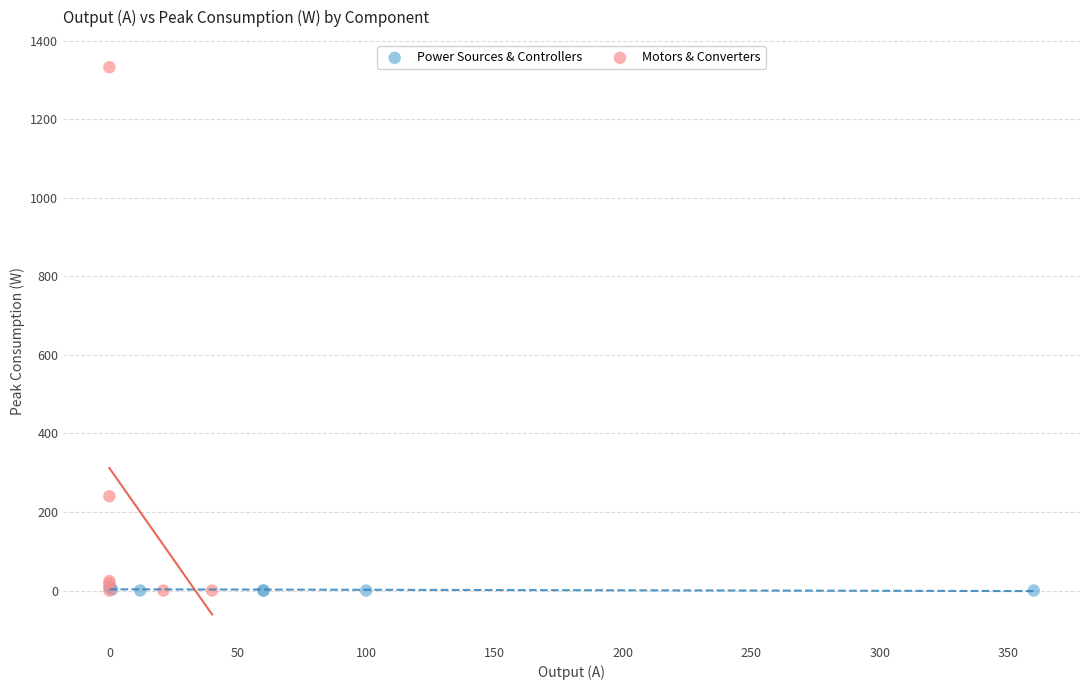

Which series has the widest spread of Y values?

Motors & Converters